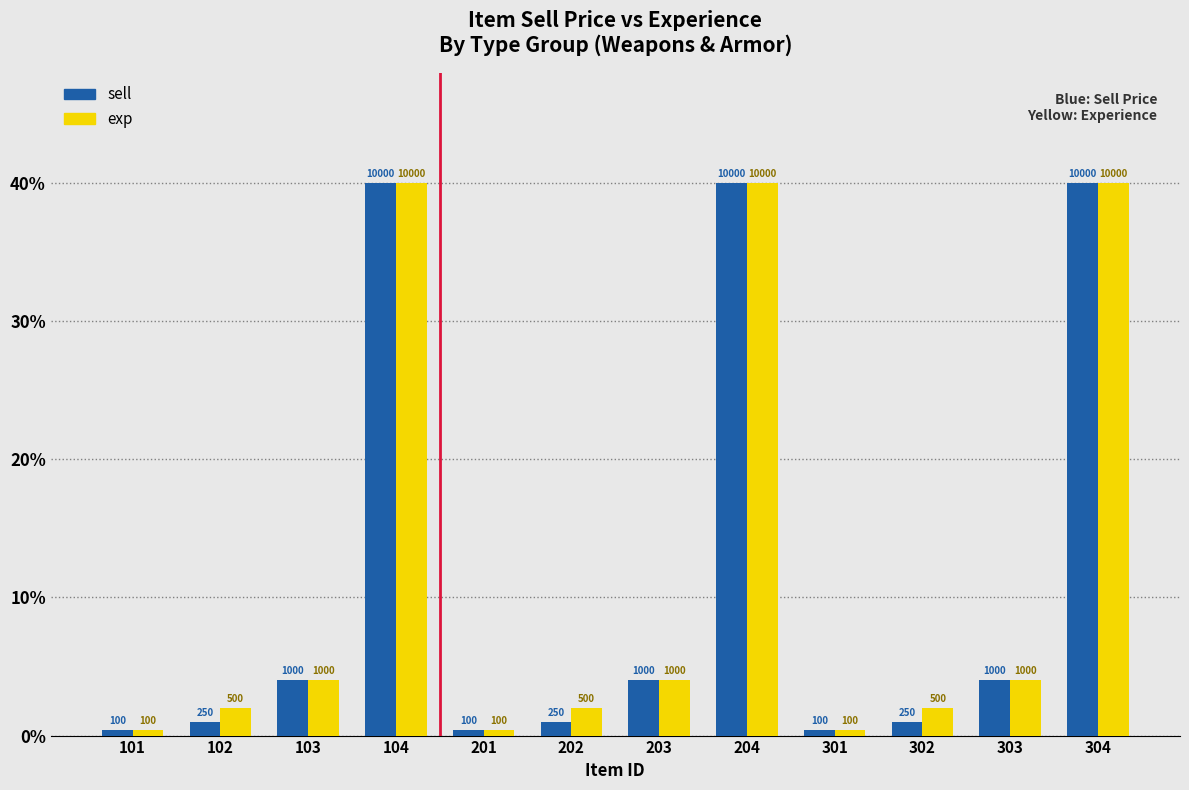

Does the chart contain stacked bars?

No